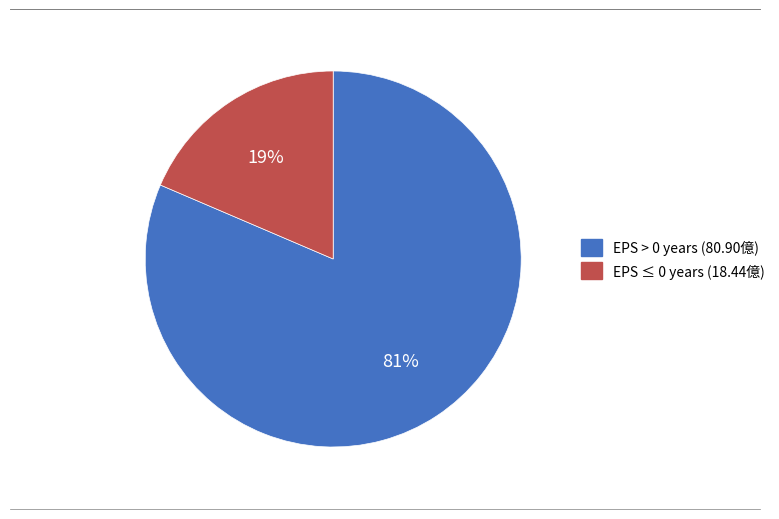

Is there any slice that represents more than half of the pie?

Yes